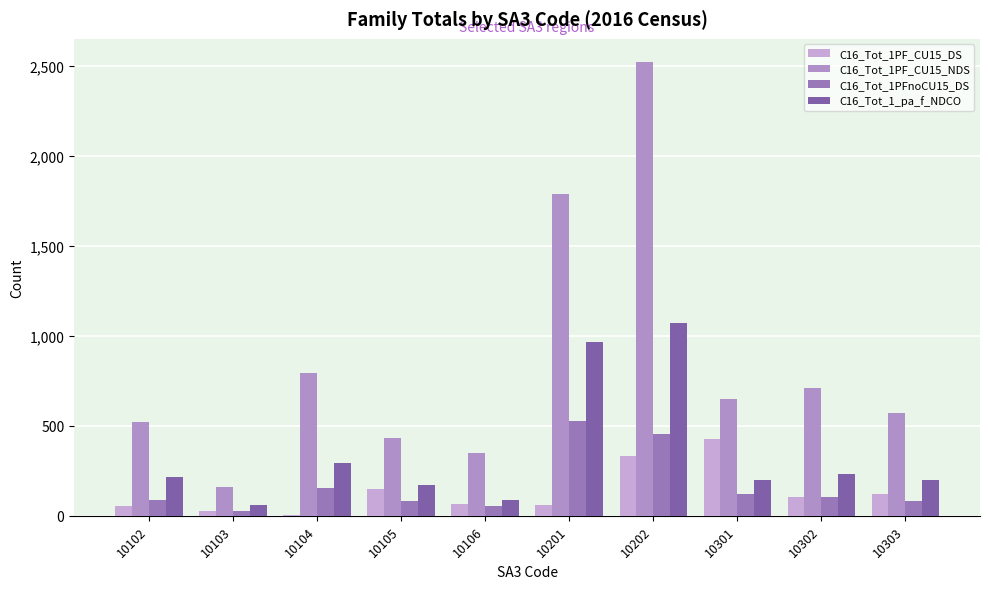

Between 10103 and 10302, which is larger?

10302